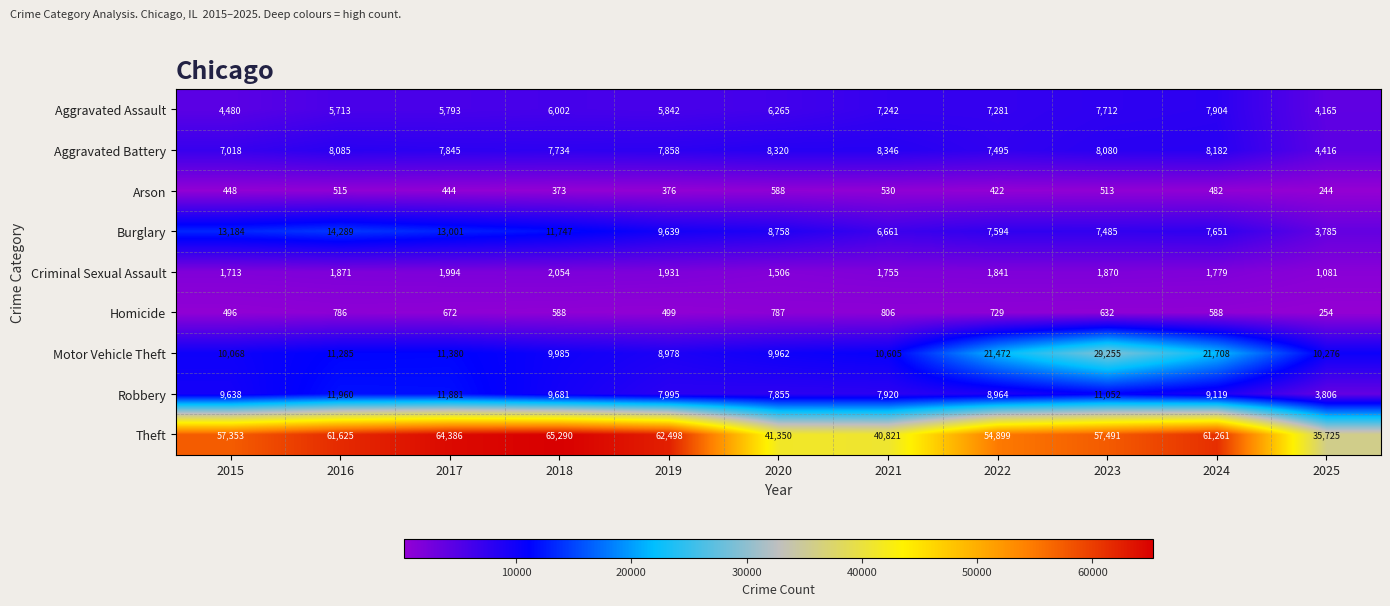

Between 2020 and 2022, which series saw the biggest shift?

Theft